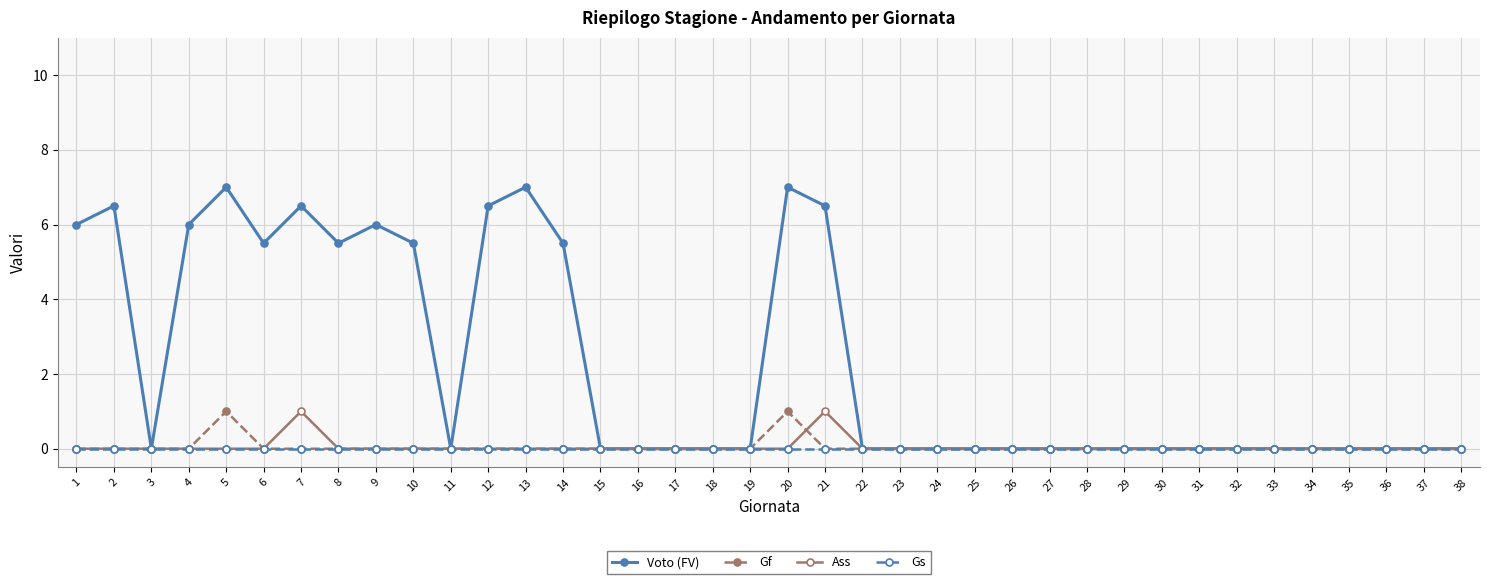

Is this an area chart (filled region under the line)?

No